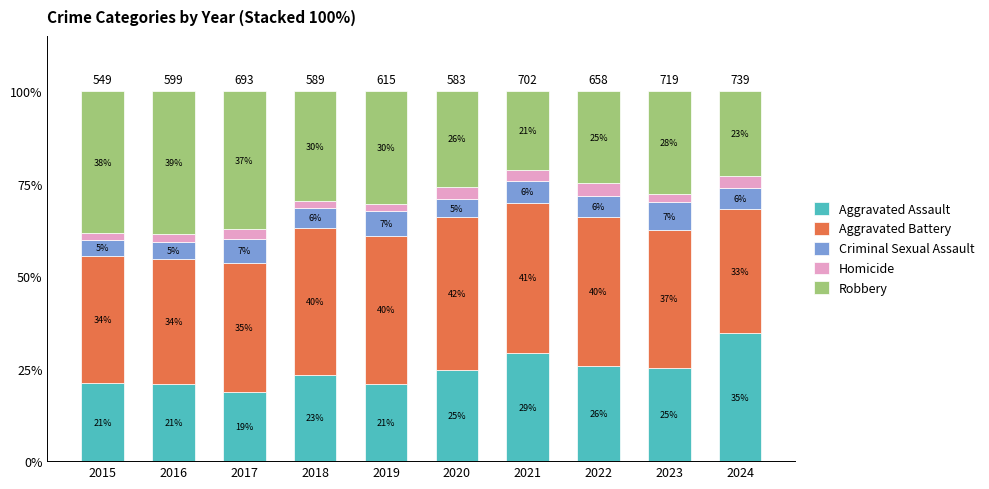

Are the bars grouped side by side (vs. stacked)?

No